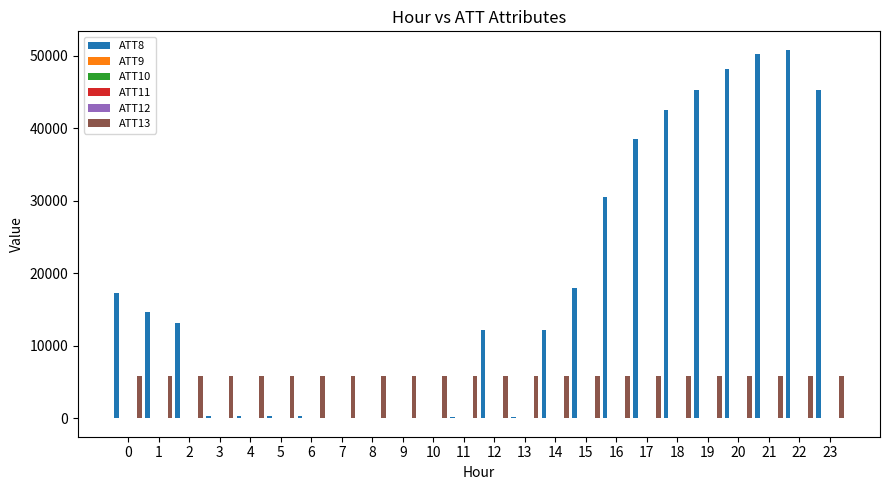

Between 2 and 7, which series saw the biggest shift?

ATT8